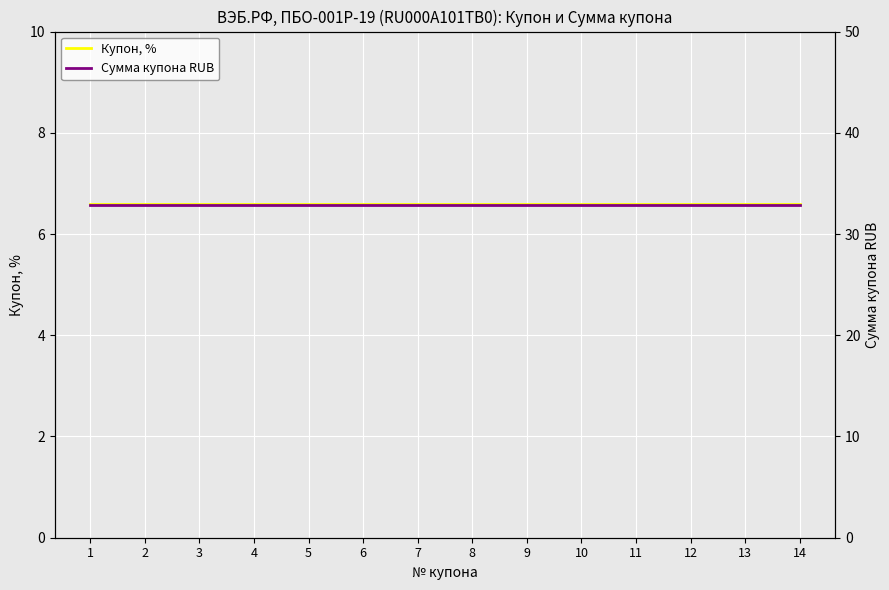

The value of Сумма купона RUB at 5 is 20.1. True or false?

False